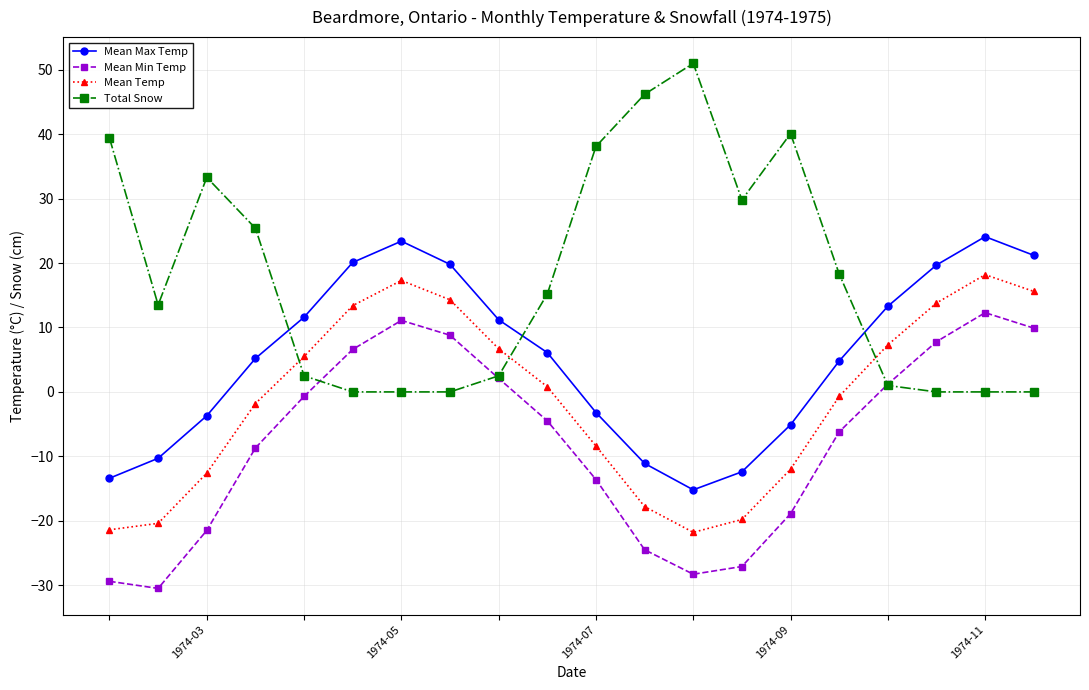

List the series in order of their peak value, lowest first.

Mean Min Temp, Mean Temp, Mean Max Temp, Total Snow